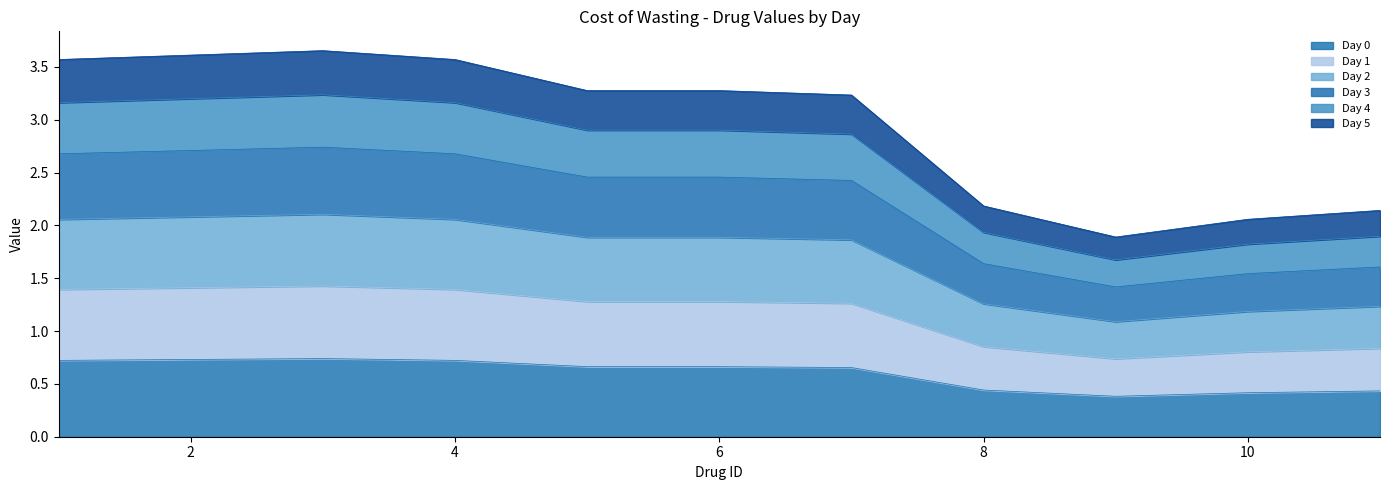

Does the chart display data point markers on the line(s)?

No